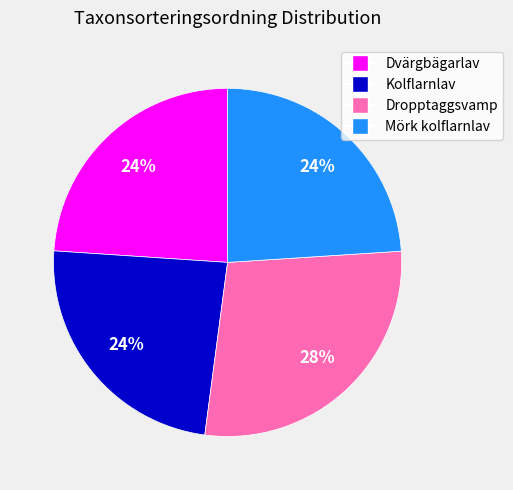

Is the sum of Mörk kolflarnlav and Dropptaggsvamp greater than half?

Yes